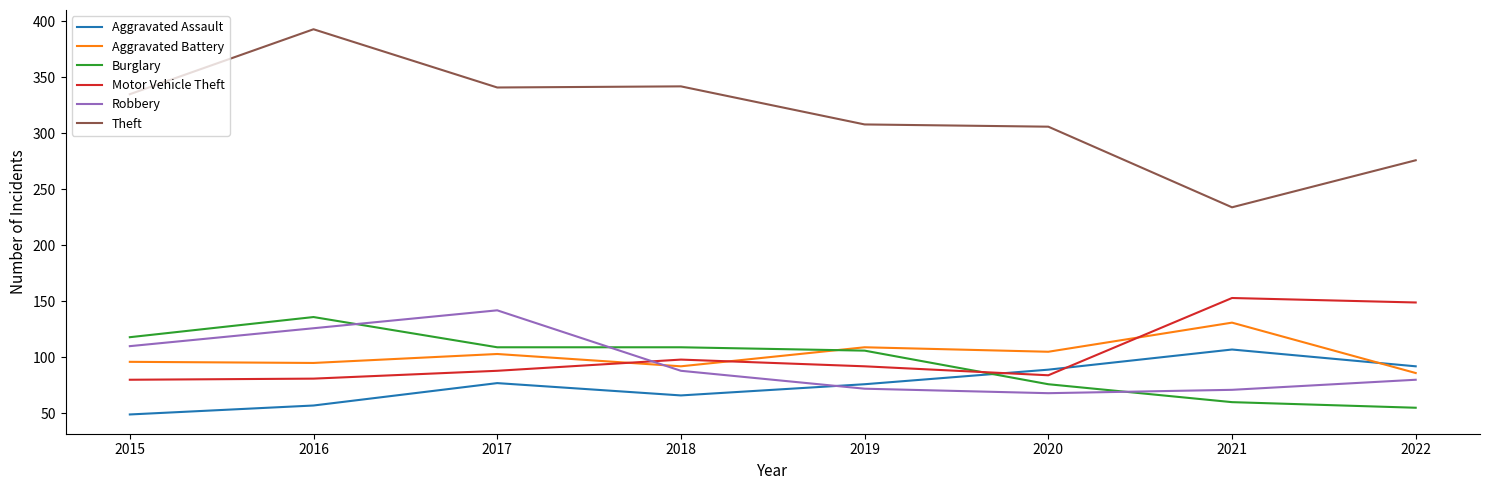

What is the difference between the maximum and minimum values in the Aggravated Battery series?

45